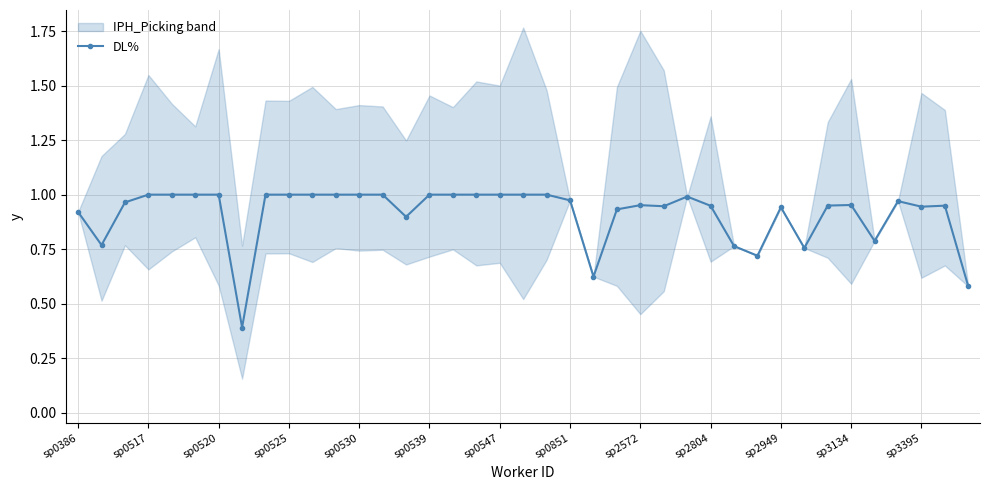

The value of DL% at sp0525 is 0.4. True or false?

False